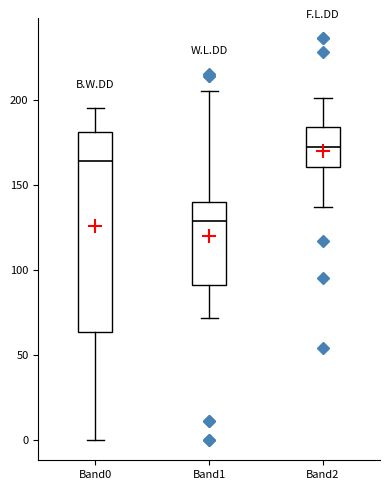

Reading left to right, transcribe this box plot: for each box, give where its median line is, the range the box spans, and where its two whiskers end, as read against the y-axis. The values are not printed on the chart, so give them approximately, as read against the axis.

Band0: median 165, box 65 to 180, whiskers 0 to 195
Band1: median 130, box 90 to 140, whiskers 70 to 205
Band2: median 170, box 160 to 185, whiskers 135 to 200